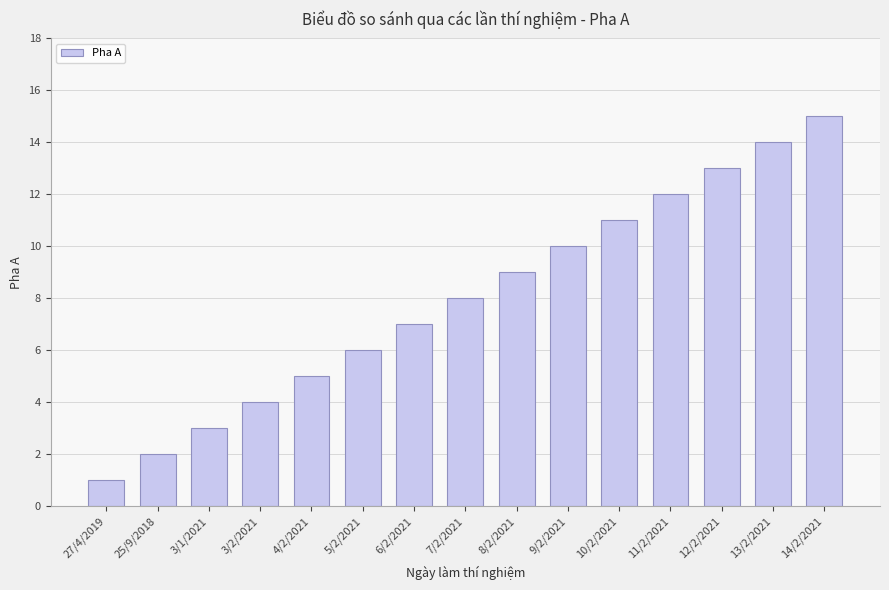

The chart shows a value of 2 at 4/2/2021. True or false?

False